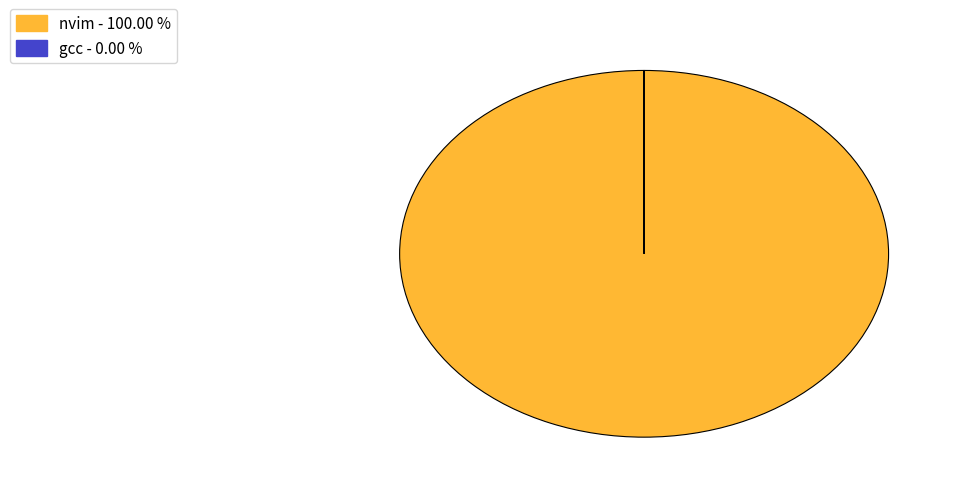

Which slice is the largest?

nvim